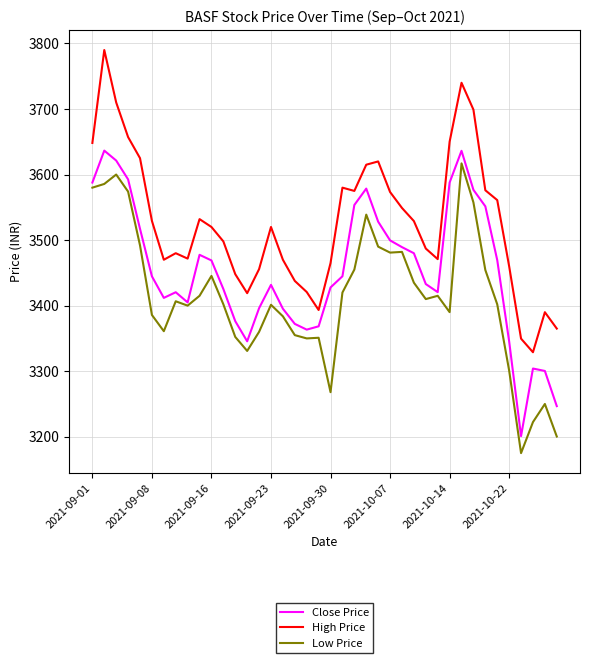

List the series in order of their overall mean, lowest first.

Low Price, Close Price, High Price